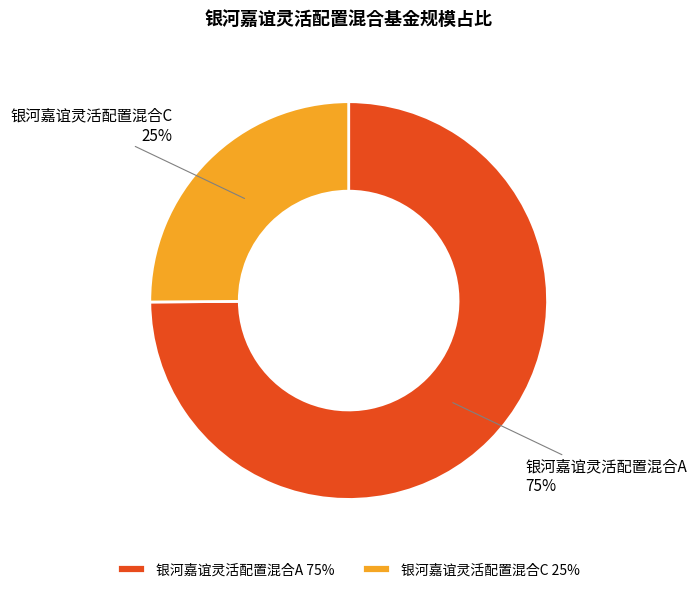

Is it true that 银河嘉谊灵活配置混合C is 25% of the pie?

True